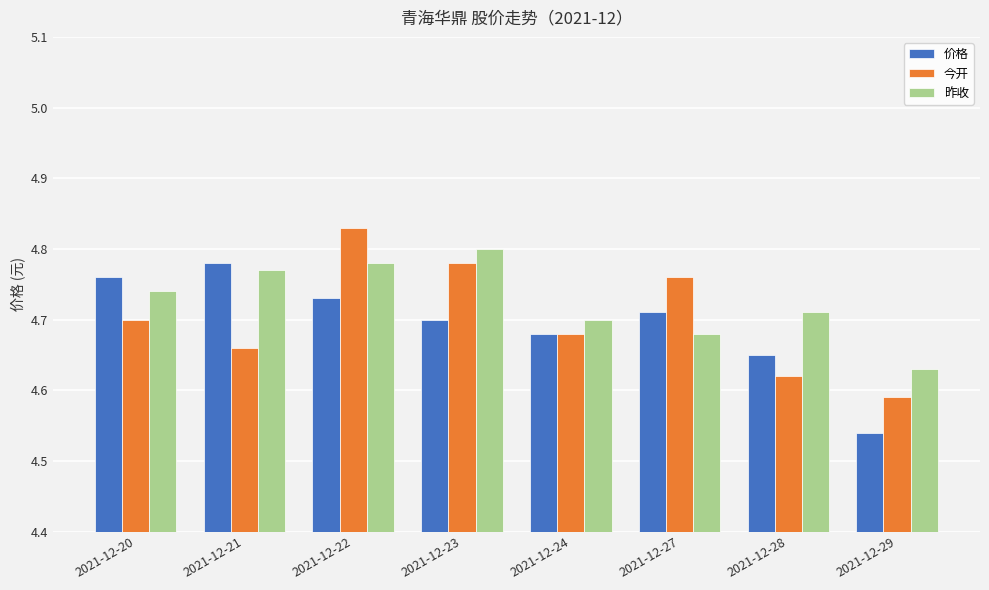

Which series changed the most between 2021-12-22 and 2021-12-28?

今开